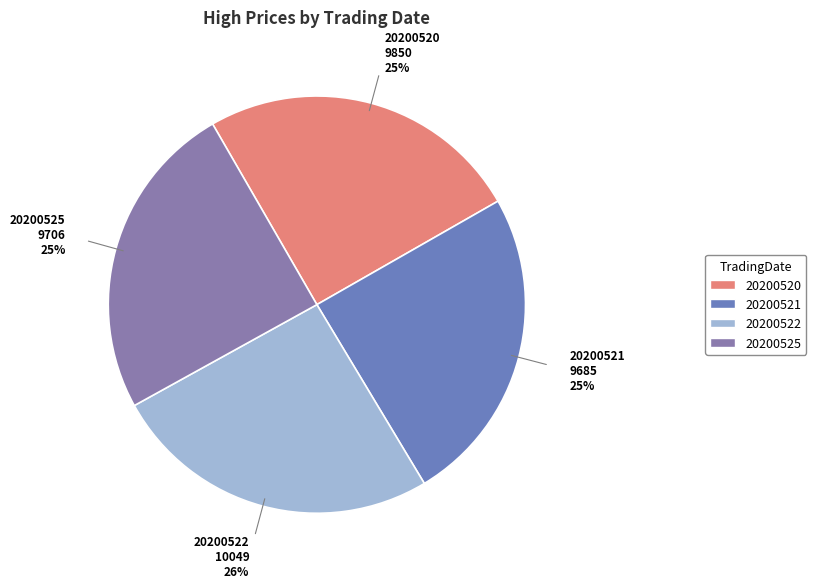

How many segments does this pie chart have?

4